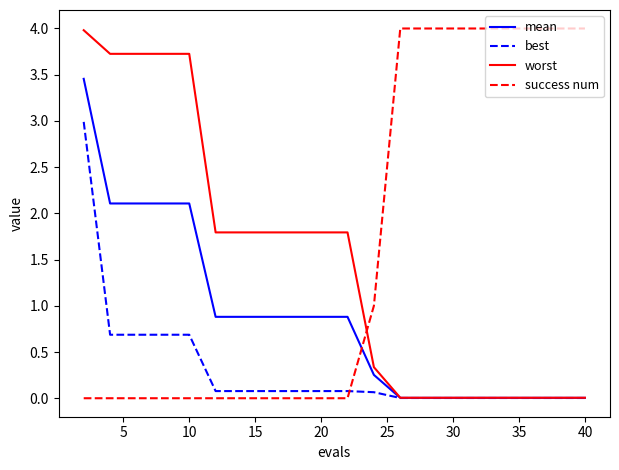

What is the average value of the worst series?

1.5